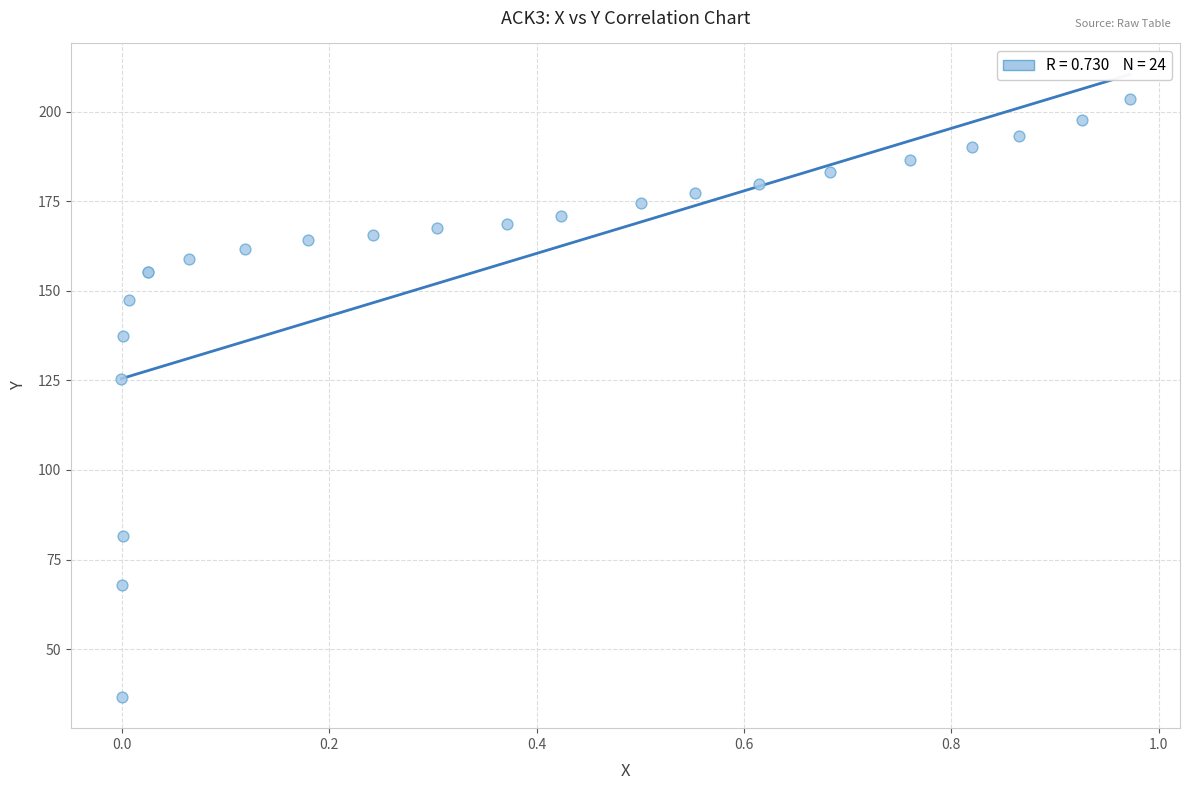

What Y value in the scatter plot is closest to 120?

125.4